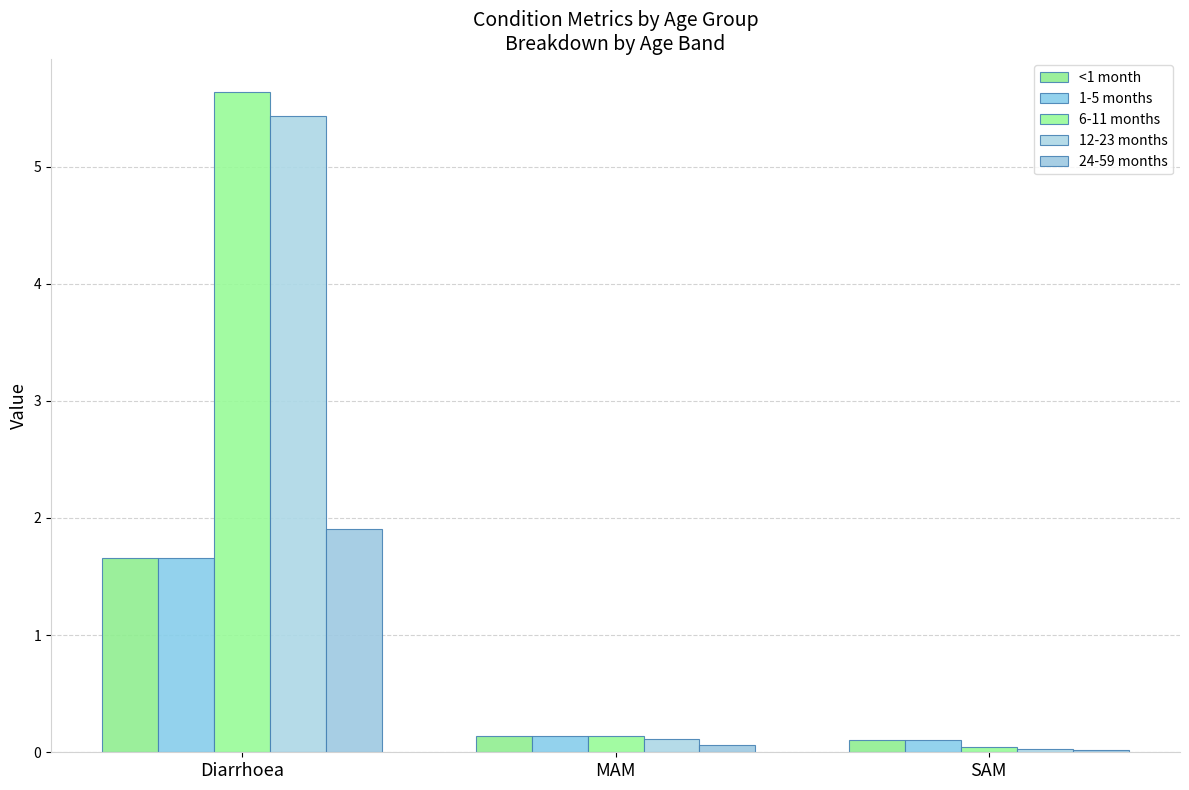

List the labels in order of 12-23 months value, largest first.

Diarrhoea, MAM, SAM